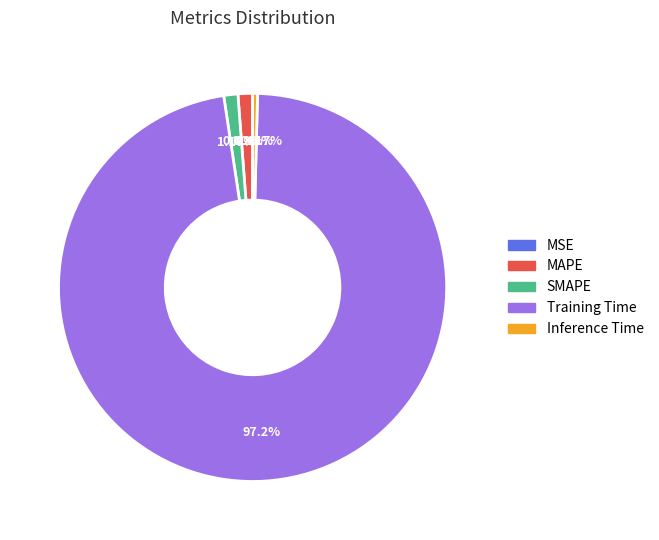

Is SMAPE the majority of the pie?

No